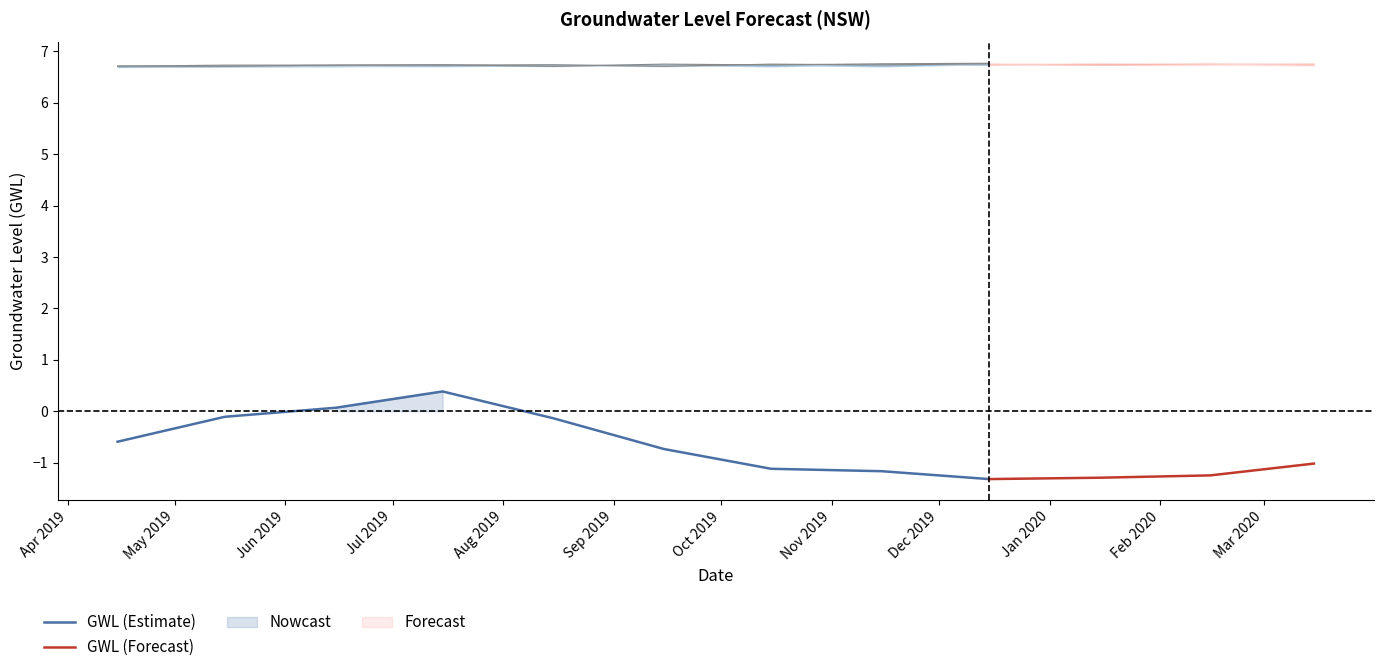

True or false: GWL+1 and GWL cross at least once.

False